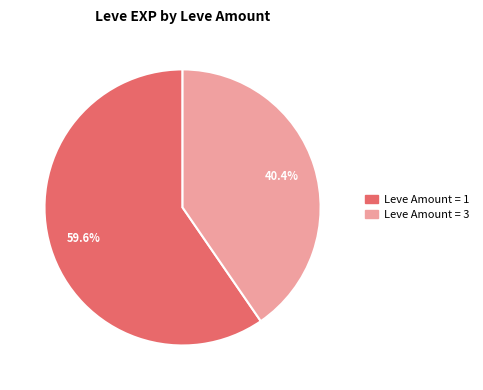

Does any single category account for the majority?

Yes